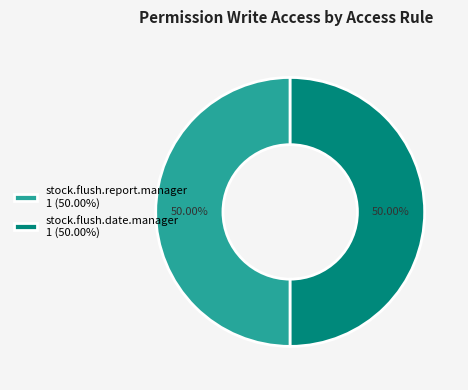

What is the ratio of the value at stock.flush.date.manager 1 (50.00%) to the value at stock.flush.report.manager 1 (50.00%)?

1.0